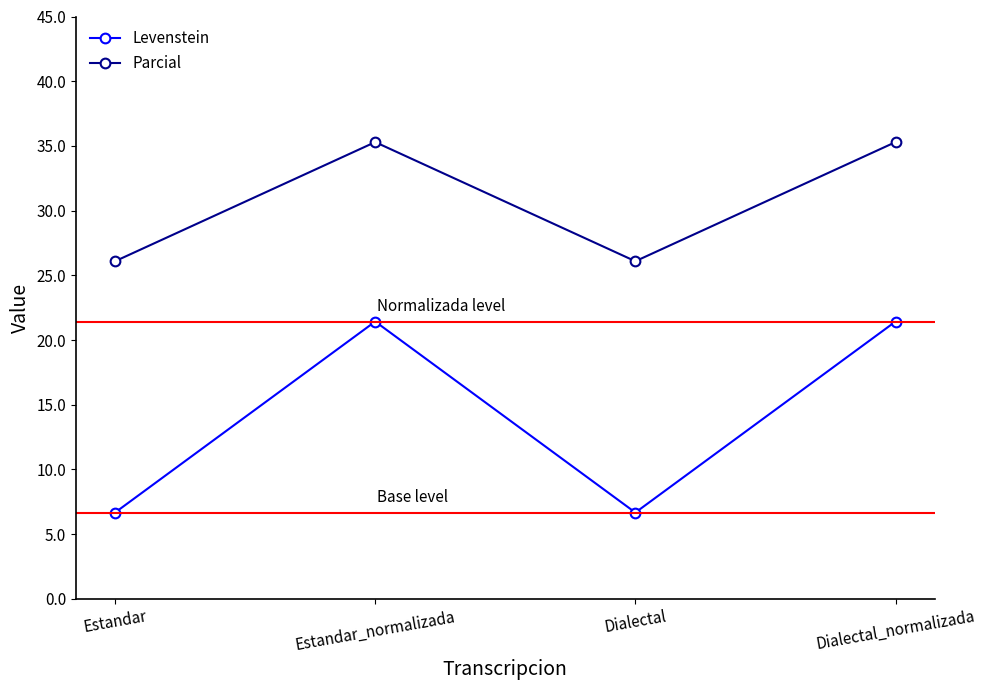

Reading left to right, what are all the values shown in this chart?

Levenstein: Estandar=6.7	Estandar_normalizada=21.4	Dialectal=6.7	Dialectal_normalizada=21.4
Parcial: Estandar=26.1	Estandar_normalizada=35.3	Dialectal=26.1	Dialectal_normalizada=35.3